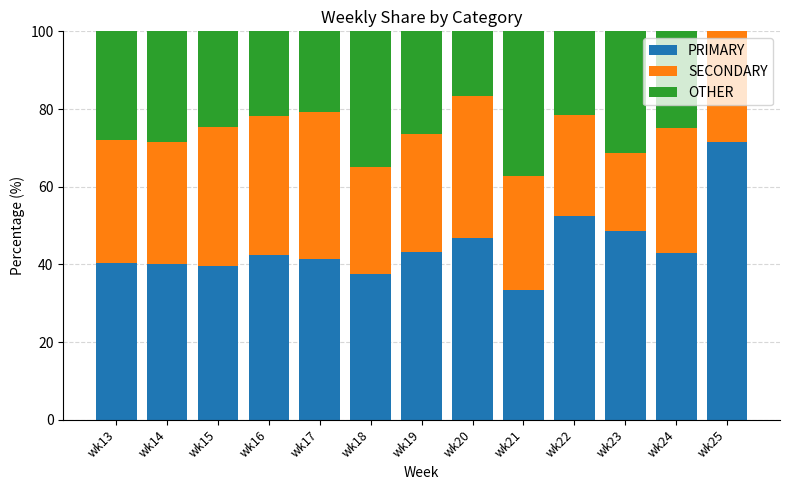

Is it true that PRIMARY equals 123.9 at wk25?

False